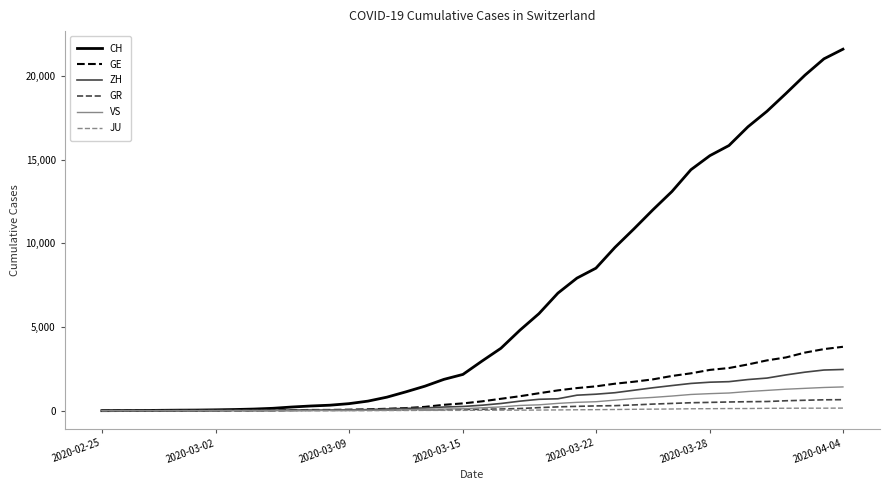

Which series has the largest total across all categories?

CH